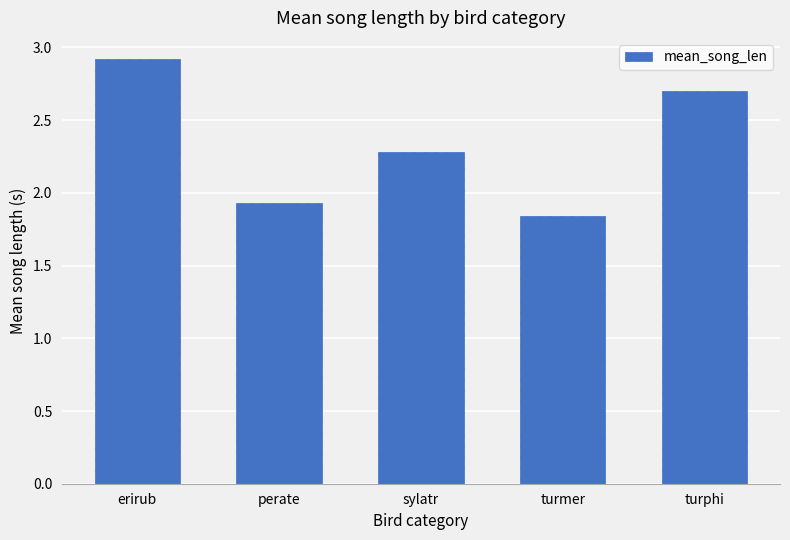

The chart shows a value of 2.4 at turmer. True or false?

False